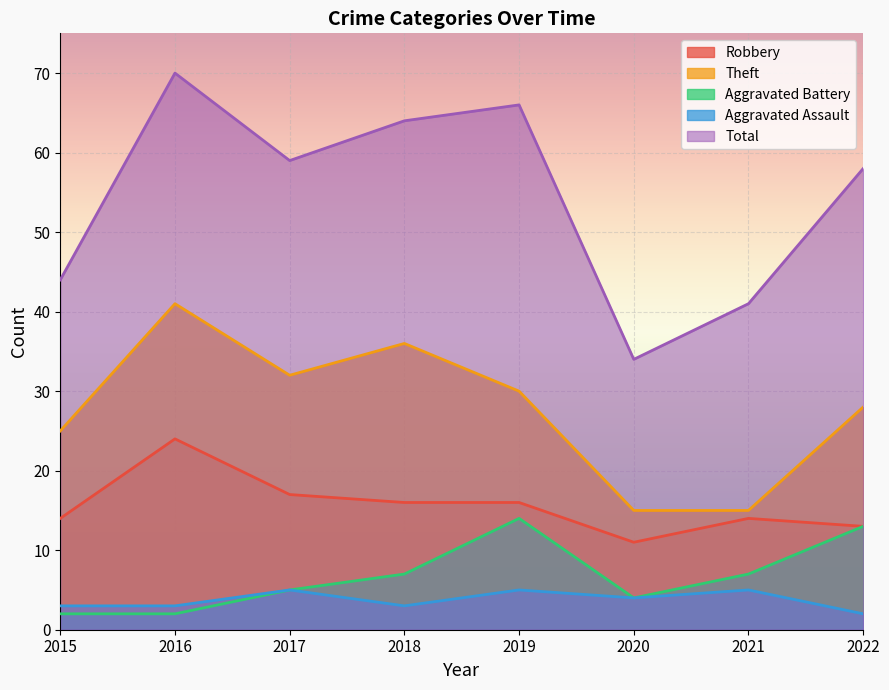

What is the difference between the maximum and minimum values in the Aggravated Battery series?

12